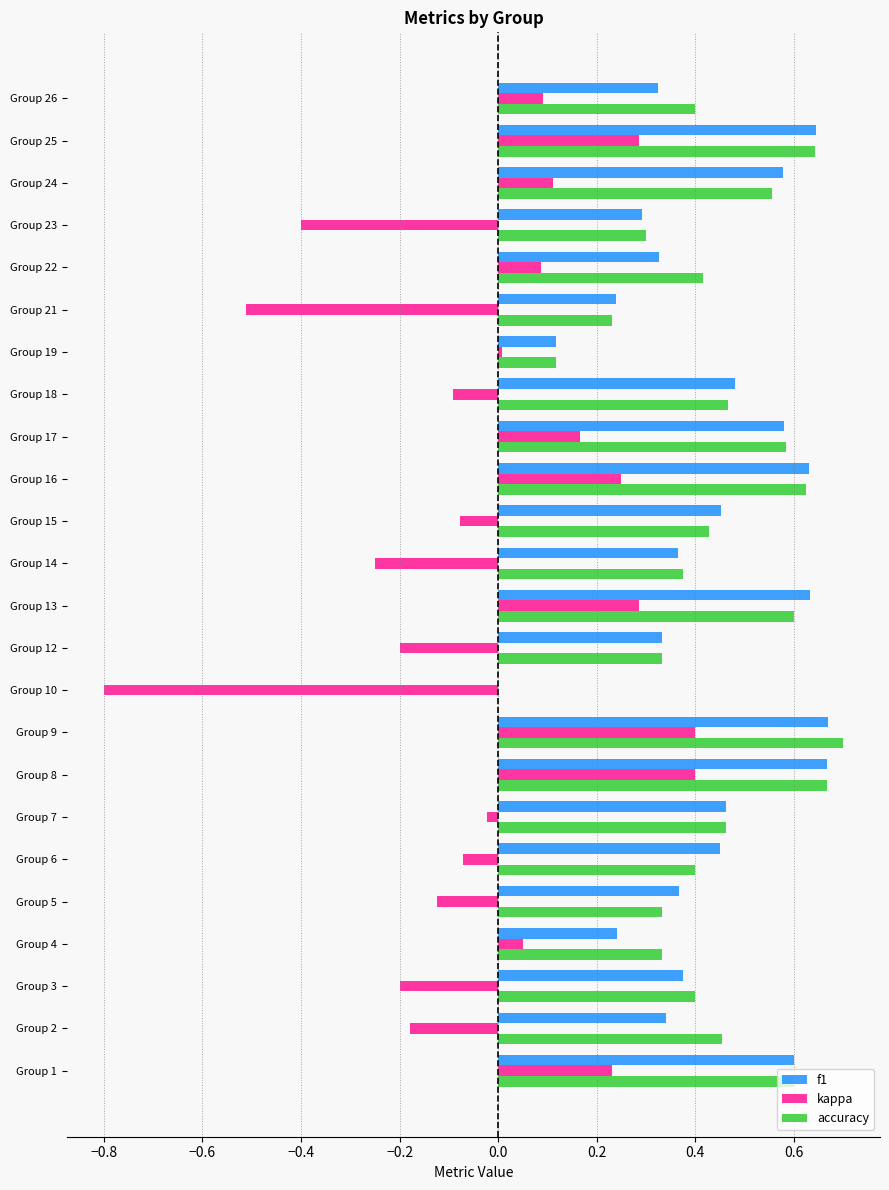

Between Group 13 and Group 22, which series saw the biggest shift?

f1